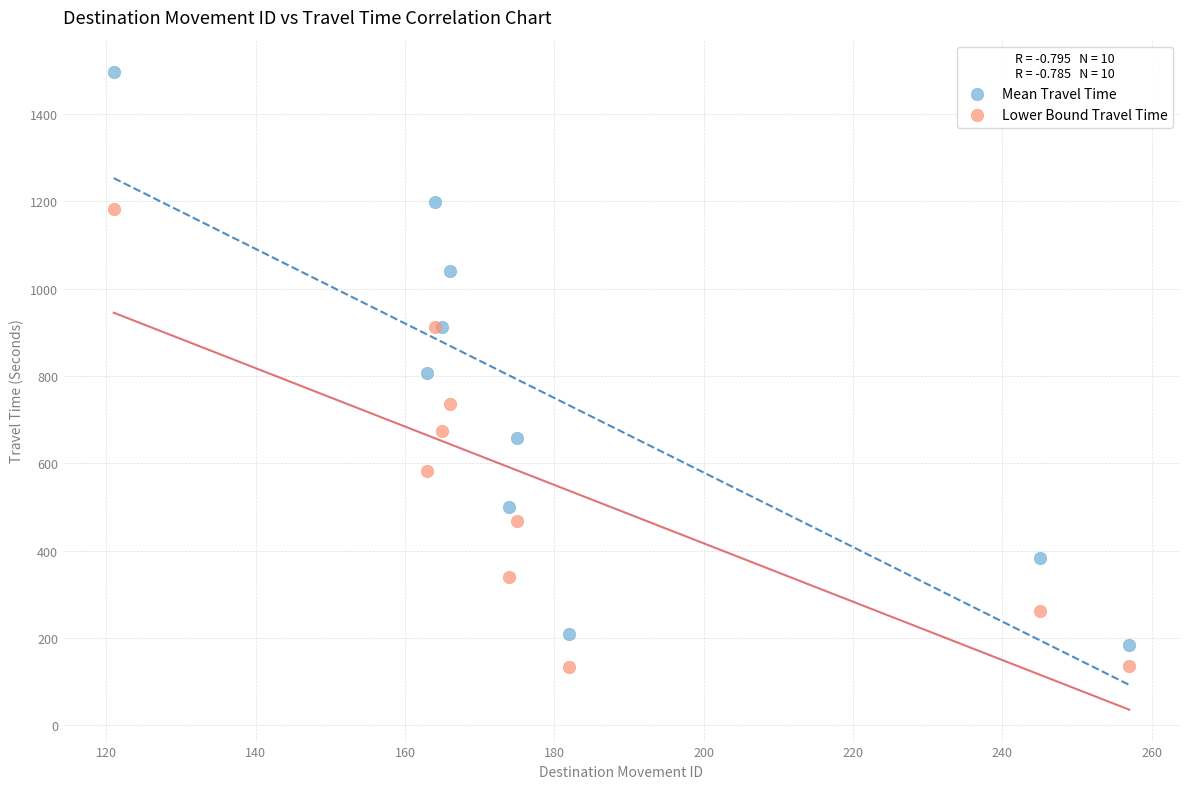

What are all the series names shown in the legend?

Mean Travel Time, Lower Bound Travel Time